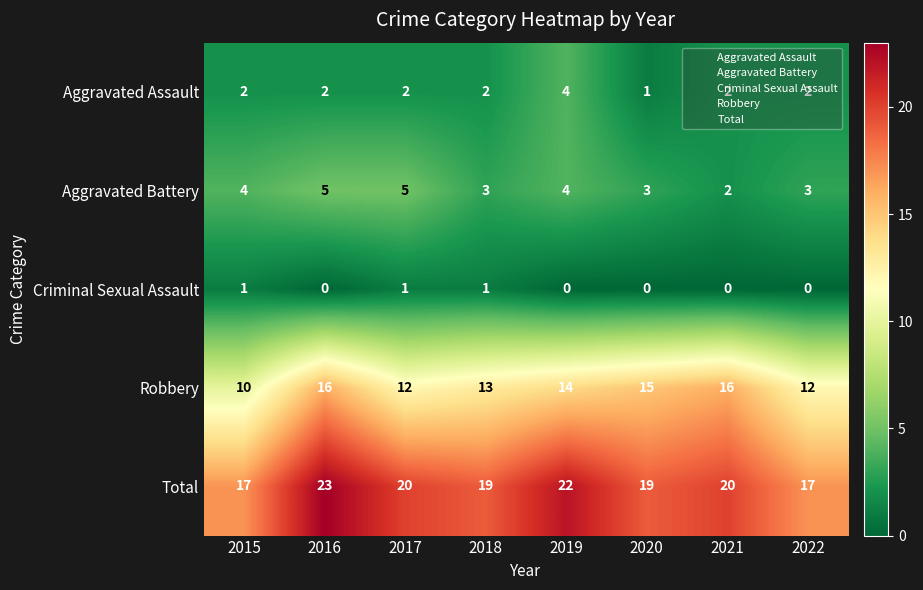

True or false: Aggravated Assault has a value of 3 at 2017.

False